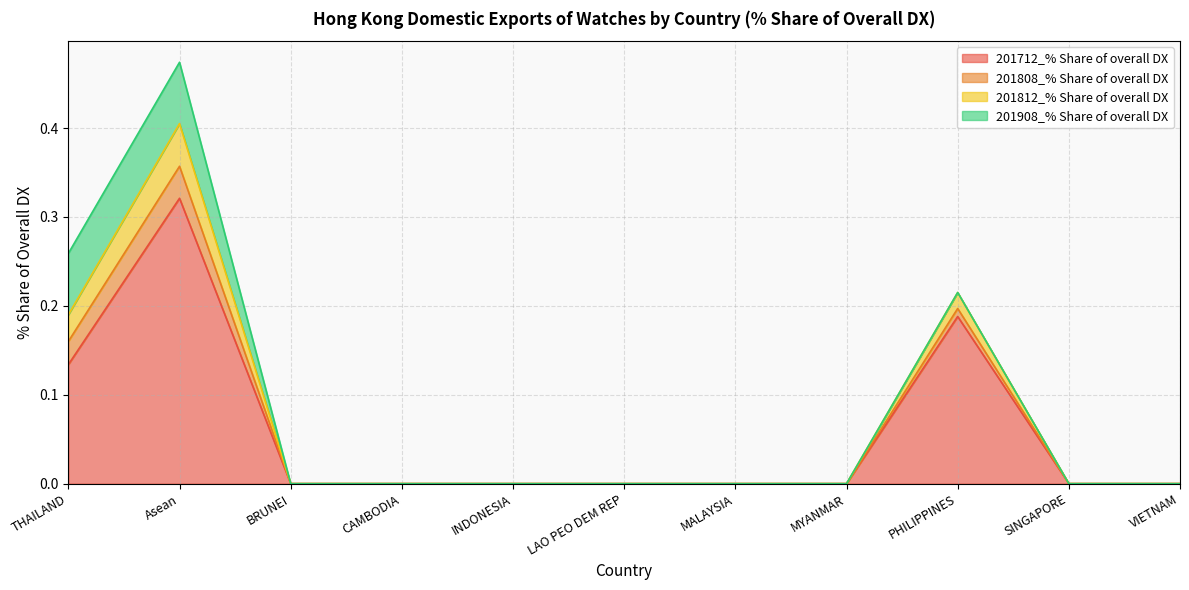

True or false: 201712_% Share of overall DX has more than 0 interior local peaks.

True